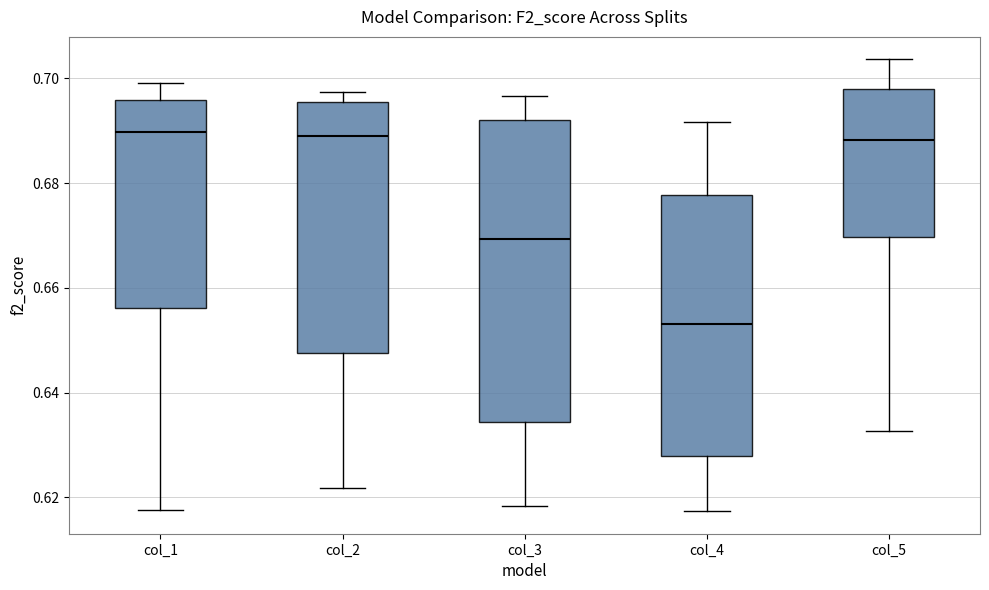

Reading left to right, transcribe this box plot: for each box, give where its median line is, the range the box spans, and where its two whiskers end, as read against the y-axis. The values are not printed on the chart, so give them approximately, as read against the axis.

col_1: median 0.690, box 0.656 to 0.696, whiskers 0.618 to 0.700
col_2: median 0.688, box 0.648 to 0.696, whiskers 0.622 to 0.698
col_3: median 0.670, box 0.634 to 0.692, whiskers 0.618 to 0.696
col_4: median 0.654, box 0.628 to 0.678, whiskers 0.618 to 0.692
col_5: median 0.688, box 0.670 to 0.698, whiskers 0.632 to 0.704